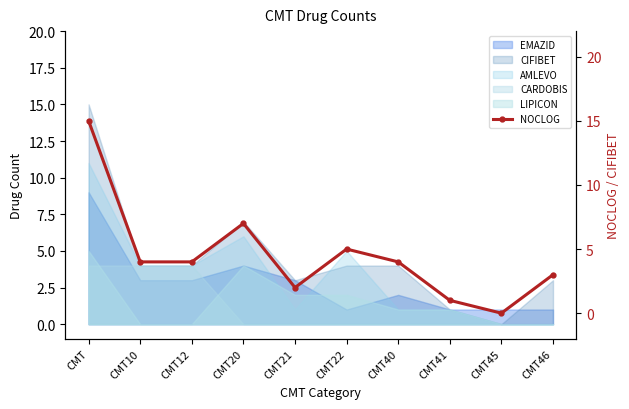

True or false: there are more than 2 points higher than both neighbors.

False